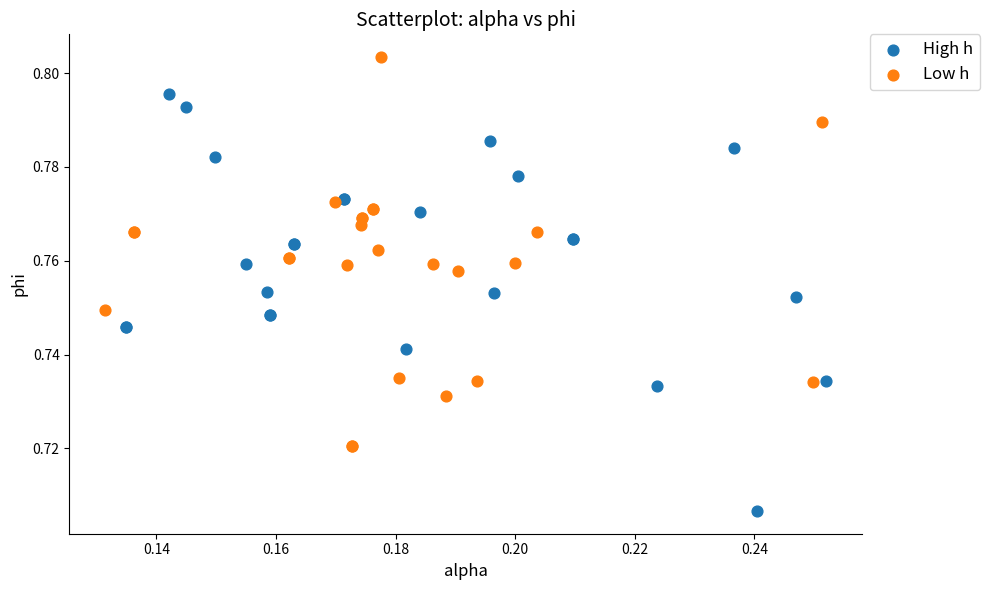

Which series contains the lowest Y value?

High h